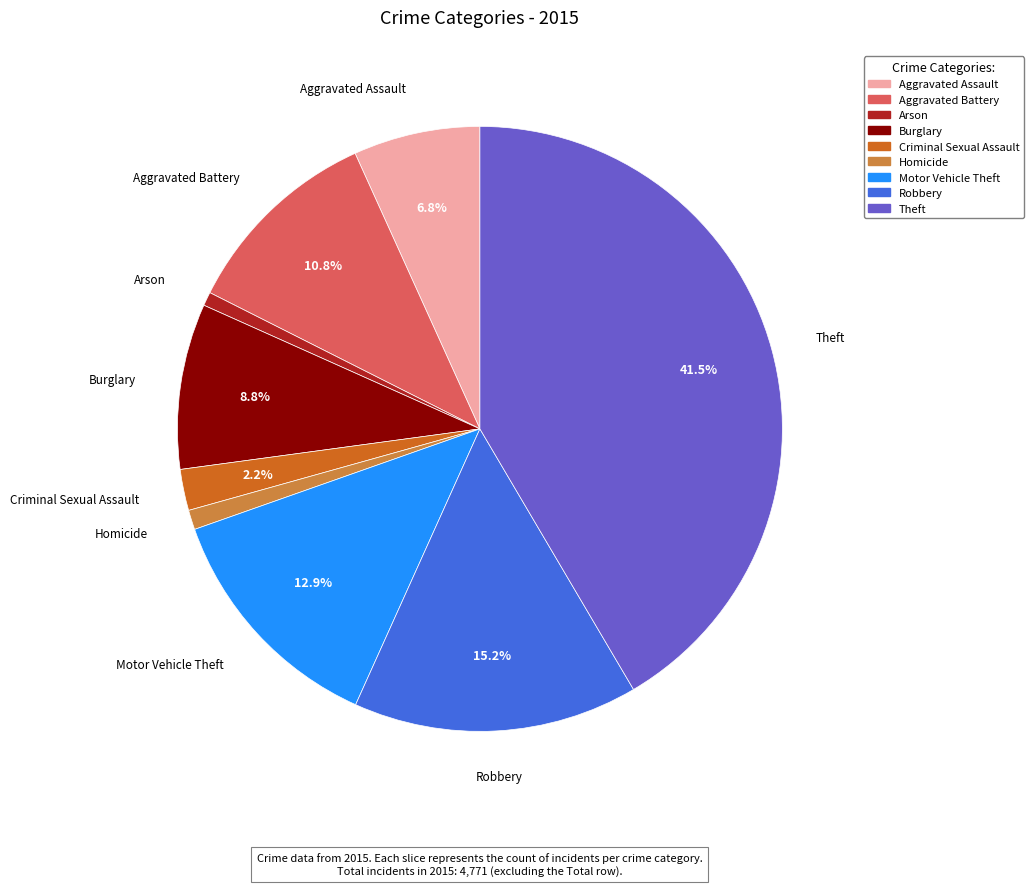

Between Motor Vehicle Theft and Criminal Sexual Assault, which is larger?

Motor Vehicle Theft